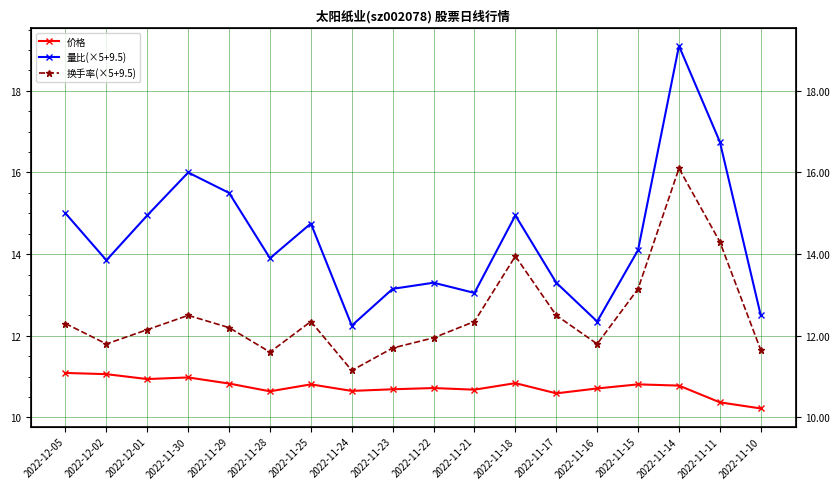

The 换手率(×5+9.5) series shows 12.2 at 2022-12-01. True or false?

True